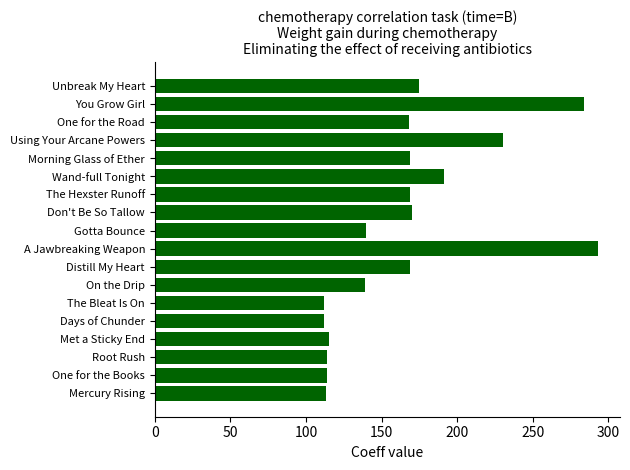

How many distinct data groups are displayed?

1